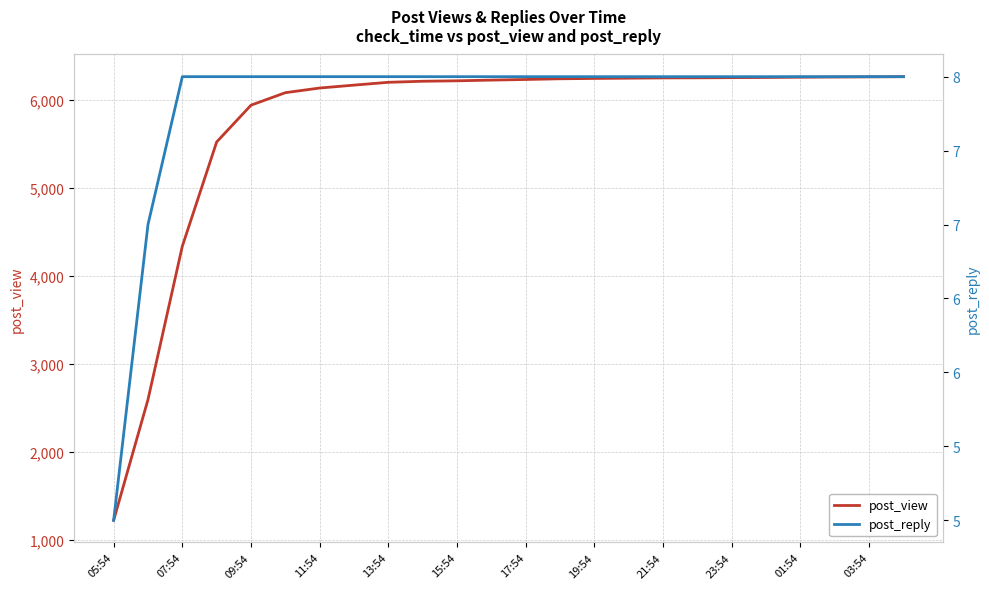

What is the minimum value for post_view?

1226